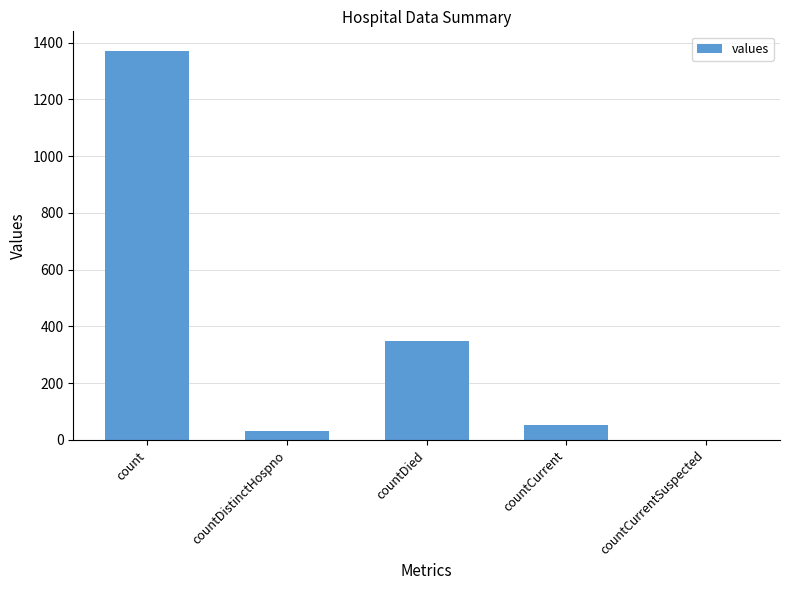

Which label corresponds to the largest value in the chart?

count